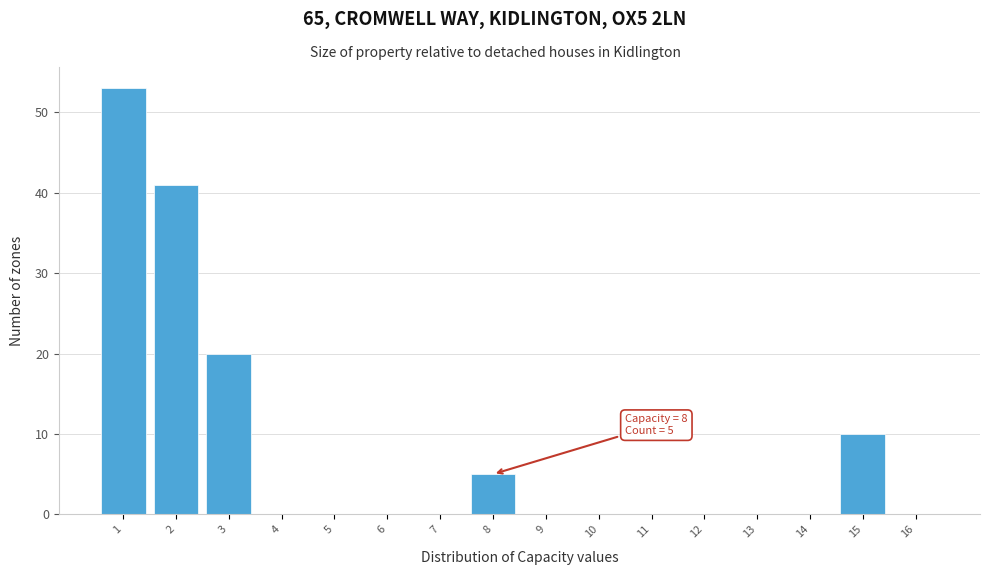

Reading left to right, extract all data points from this chart.

1=53	2=41	3=20	4=0	5=0	6=0	7=0	8=5	9=0	10=0	11=0	12=0	13=0	14=0	15=10	16=0